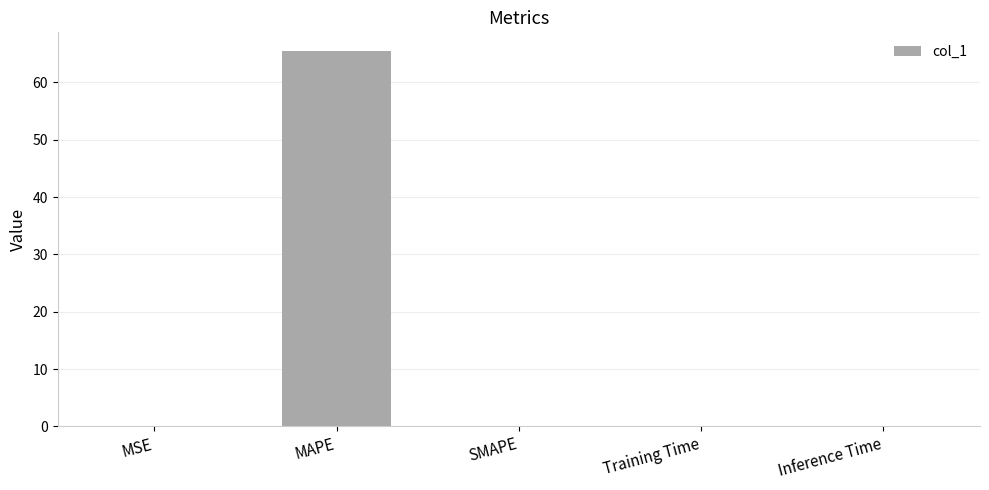

The value at Inference Time is 0.0. True or false?

True